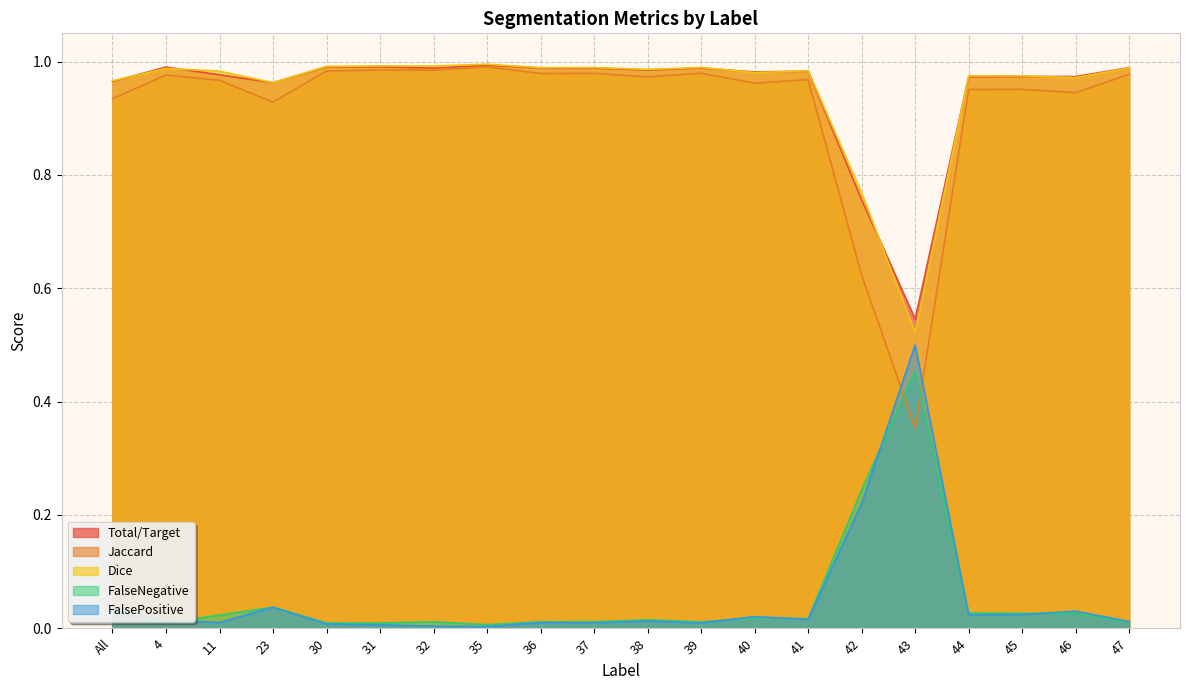

How many data points does each series have?

20